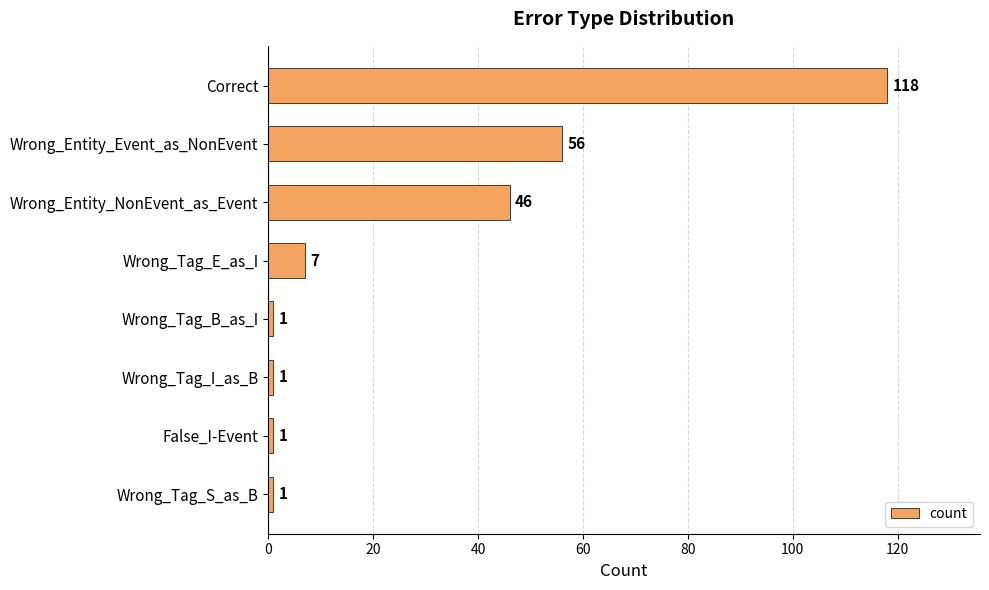

What is the difference between the maximum and minimum values?

117